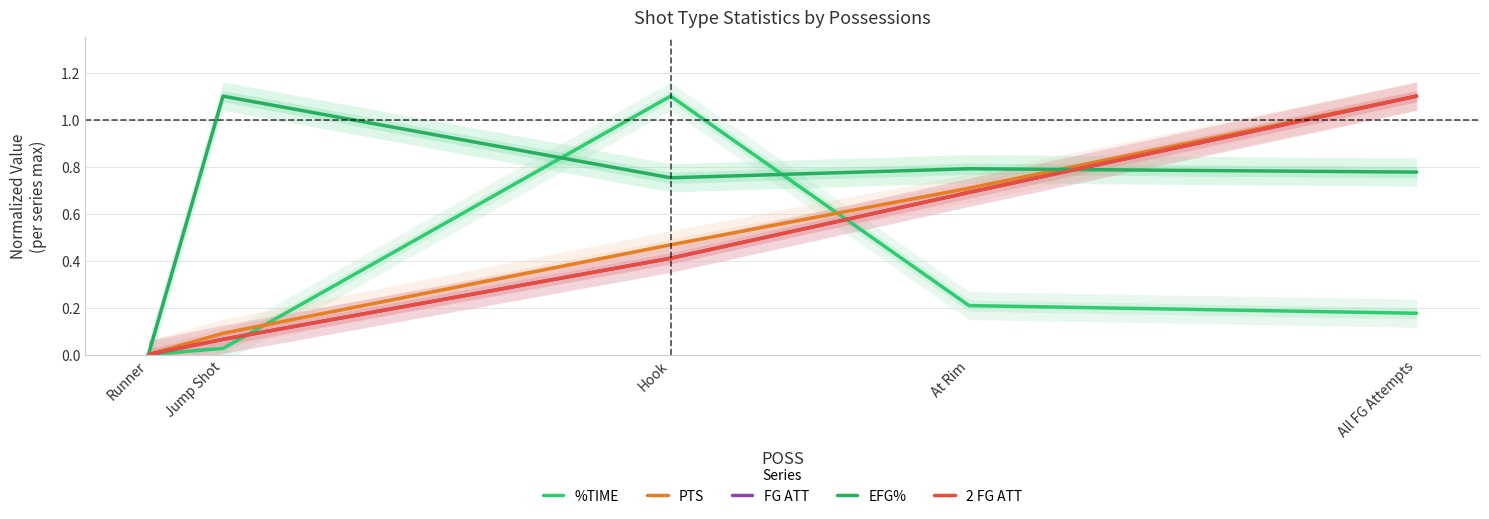

What is the label of the 2nd point from the right?

At Rim